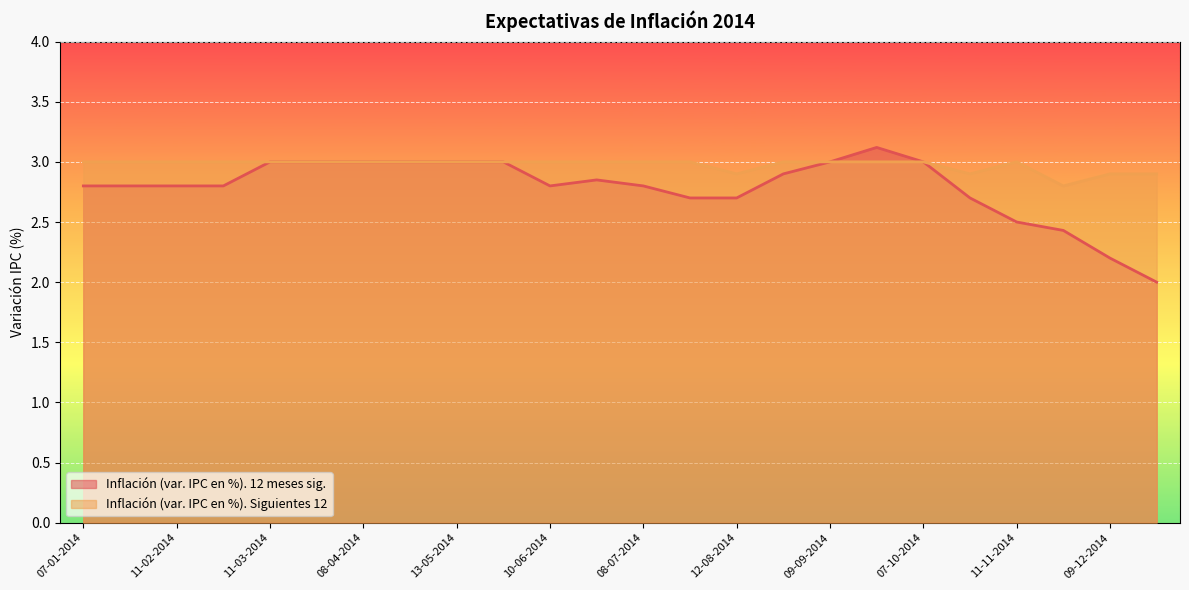

Which series has the widest spread of values?

Inflación (var. IPC en %). 12 meses sig.